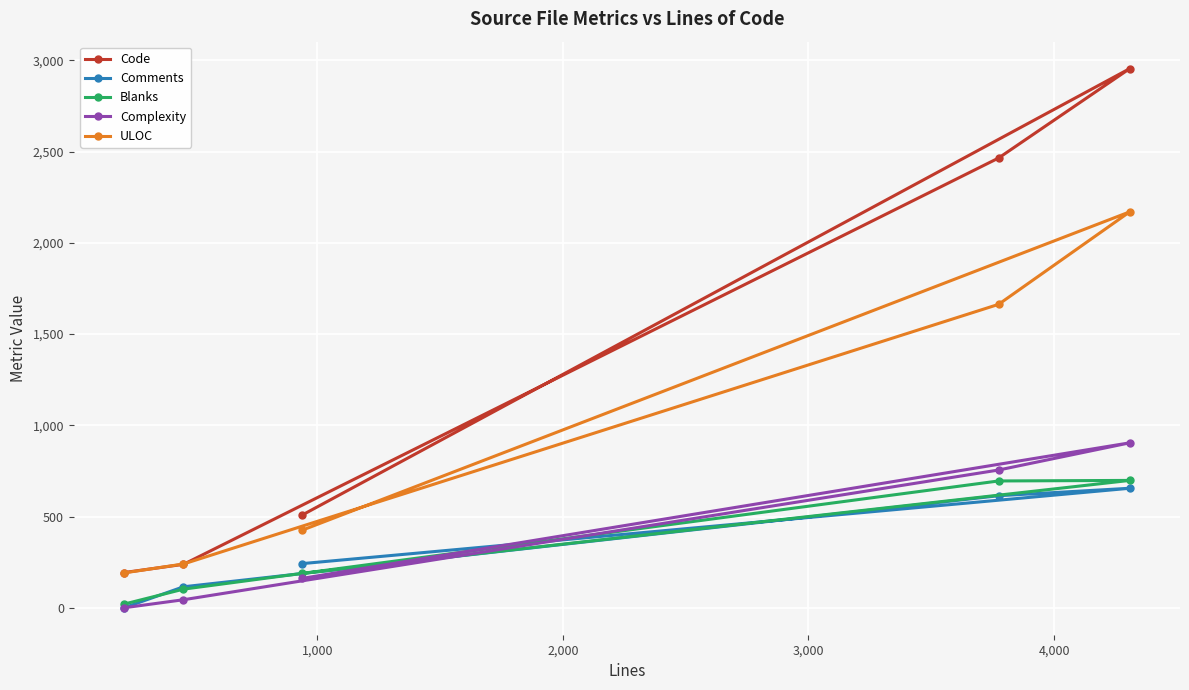

True or false: Code and Comments cross at least once.

False